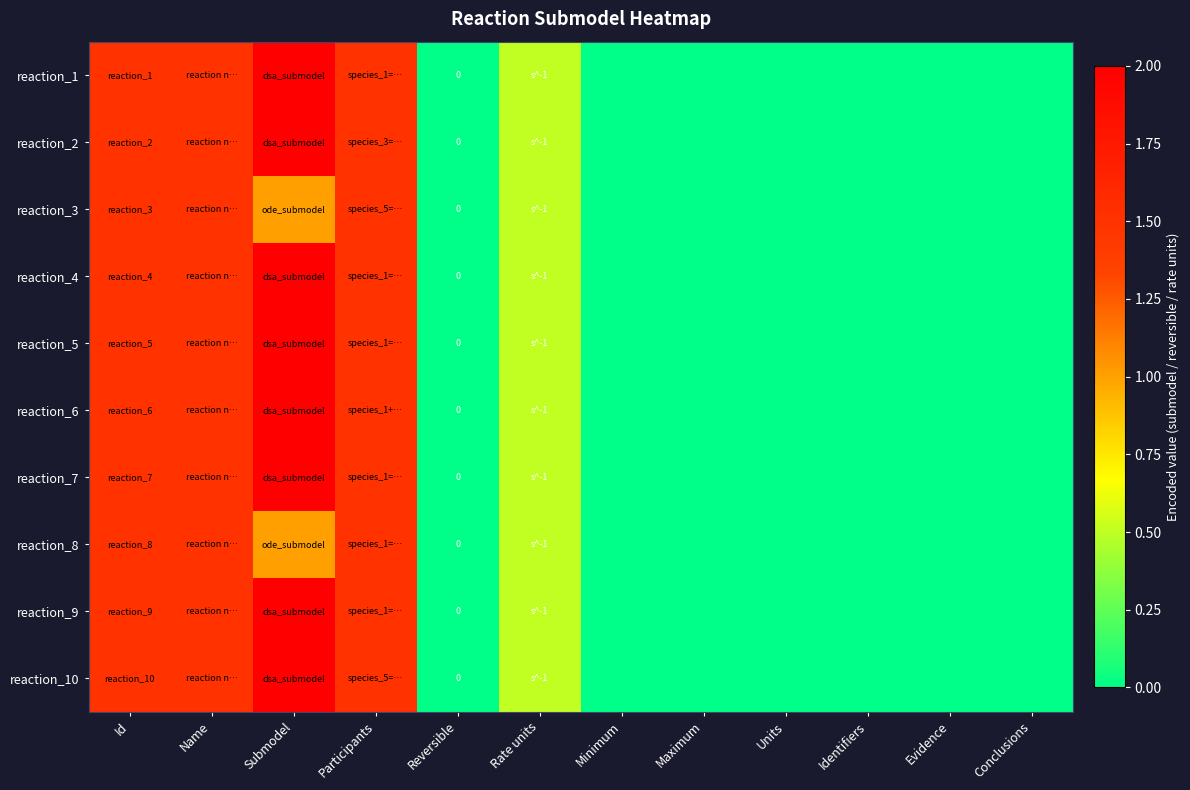

Is it true that reaction_5 equals 0.0 at Reversible?

True